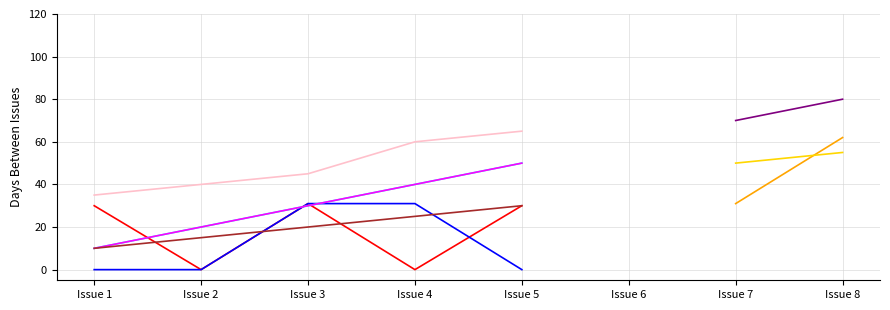

Does the chart have visible grid lines?

Yes